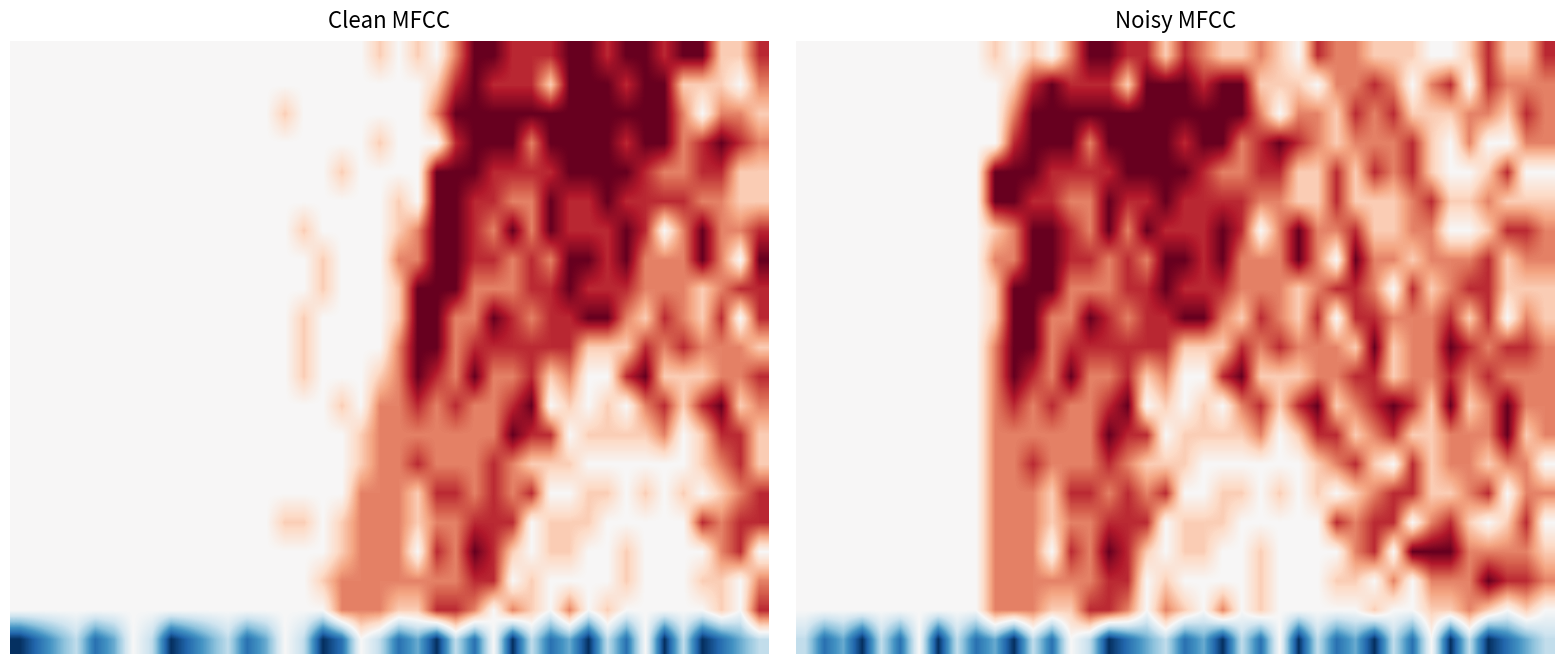

At how many categories does at least one series exceed -1?

40